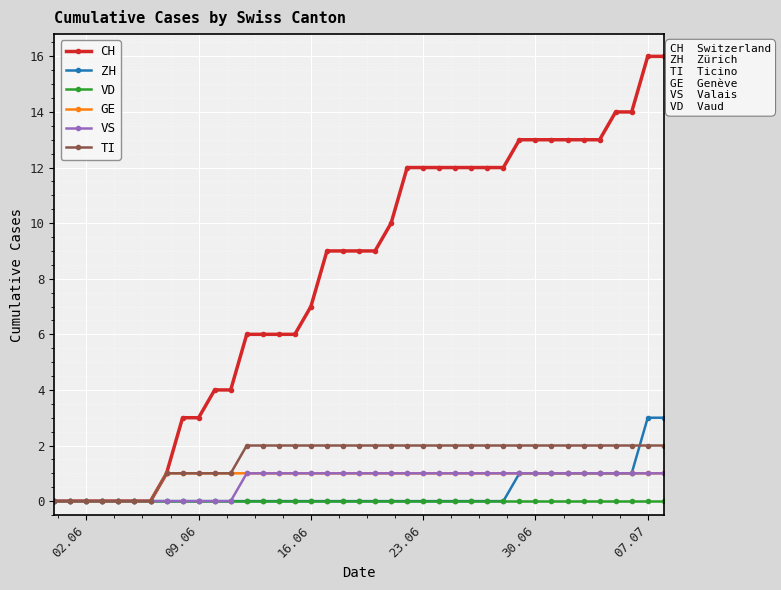

What is the value of the GE point at the 27th from the left?

1